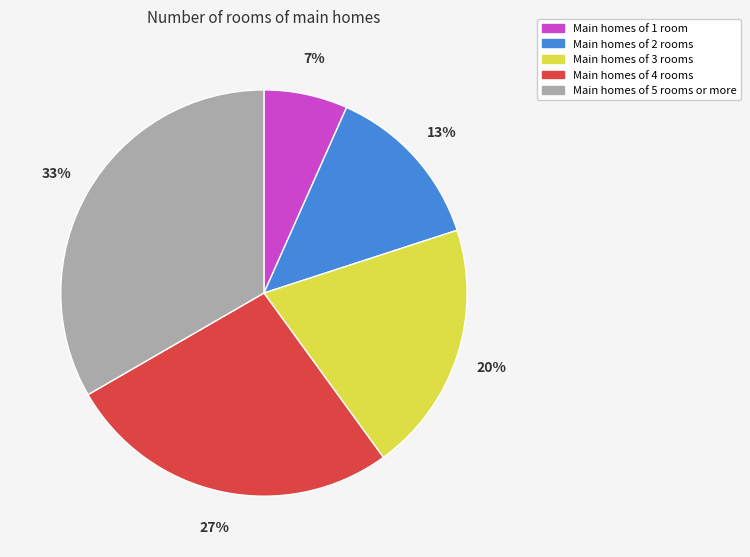

What percentage is the Main homes of 1 room slice, to the nearest percent?

7%